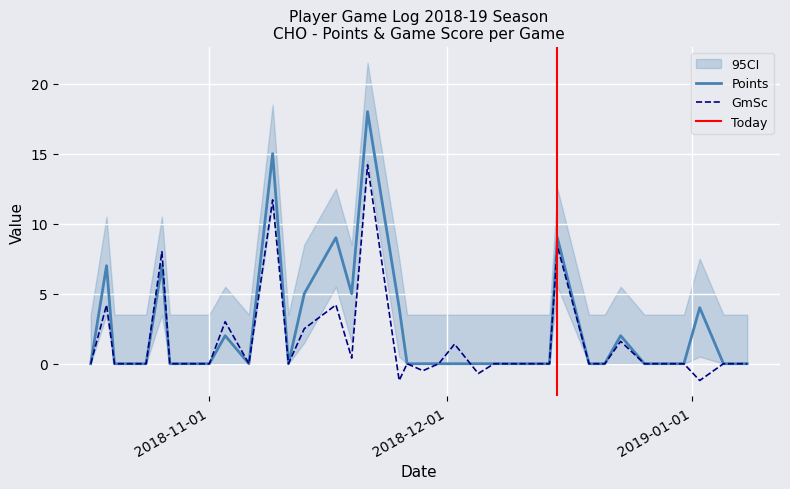

Reading left to right, list all the values displayed in this chart.

Points: 2018-10-17=0.0	2018-10-19=7.0	2018-10-20=0.0	2018-10-22=0.0	2018-10-24=0.0	2018-10-26=7.0	2018-10-27=0.0	2018-10-30=0.0	2018-11-01=0.0	2018-11-03=2.0	2018-11-06=0.0	2018-11-09=15.0	2018-11-11=0.0	2018-11-13=5.0	2018-11-17=9.0	2018-11-19=5.0	2018-11-21=18.0	2018-11-23=11.0	2018-11-25=4.0	2018-11-26=0.0	2018-11-28=0.0	2018-11-30=0.0	2018-12-02=0.0	2018-12-05=0.0	2018-12-07=0.0	2018-12-09=0.0	2018-12-12=0.0	2018-12-14=0.0	2018-12-15=9.0	2018-12-19=0.0	2018-12-21=0.0	2018-12-23=2.0	2018-12-26=0.0	2018-12-28=0.0	2018-12-29=0.0	2018-12-31=0.0	2019-01-02=4.0	2019-01-05=0.0	2019-01-06=0.0	2019-01-08=0.0
GmSc: 2018-10-17=0.0	2018-10-19=4.2	2018-10-20=0.0	2018-10-22=0.0	2018-10-24=0.0	2018-10-26=8.0	2018-10-27=0.0	2018-10-30=0.0	2018-11-01=0.0	2018-11-03=3.0	2018-11-06=0.0	2018-11-09=11.7	2018-11-11=0.0	2018-11-13=2.5	2018-11-17=4.2	2018-11-19=0.4	2018-11-21=14.2	2018-11-23=6.5	2018-11-25=-1.2	2018-11-26=0.0	2018-11-28=-0.5	2018-11-30=0.0	2018-12-02=1.4	2018-12-05=-0.7	2018-12-07=0.0	2018-12-09=0.0	2018-12-12=0.0	2018-12-14=0.0	2018-12-15=8.4	2018-12-19=0.0	2018-12-21=0.0	2018-12-23=1.6	2018-12-26=0.0	2018-12-28=0.0	2018-12-29=0.0	2018-12-31=0.0	2019-01-02=-1.2	2019-01-05=0.0	2019-01-06=0.0	2019-01-08=0.0